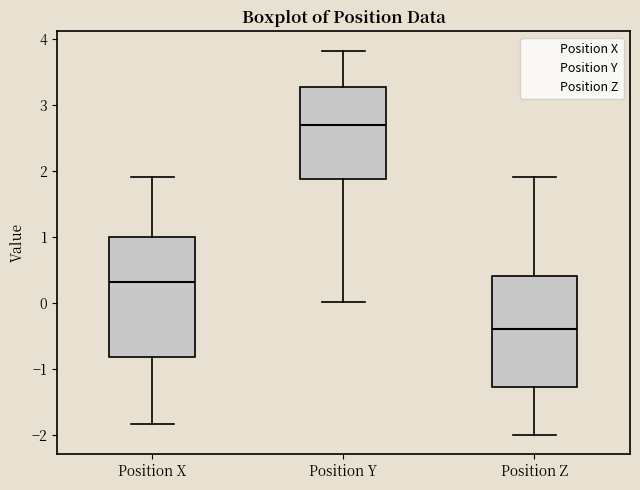

Reading left to right, read every box against the y-axis: the position of its median line, the range the box covers, and the ends of its whiskers. The values are not printed on the chart, so give them approximately, as read against the axis.

Position X: median 0.3, box -0.8 to 1.0, whiskers -1.8 to 1.9
Position Y: median 2.7, box 1.9 to 3.3, whiskers 0.0 to 3.8
Position Z: median -0.4, box -1.3 to 0.4, whiskers -2.0 to 1.9